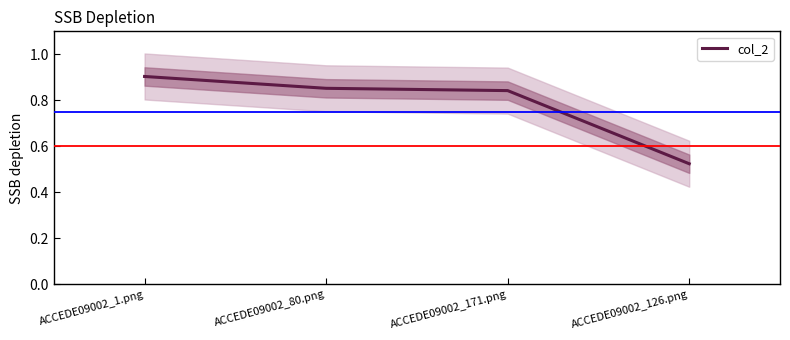

Between ACCEDE09002_80.png and ACCEDE09002_126.png, which is larger?

ACCEDE09002_80.png